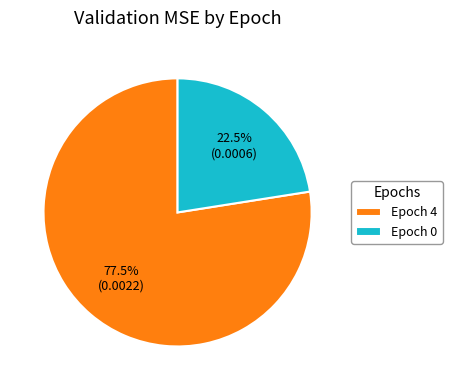

What percentage do Epoch 4 and Epoch 0 together represent?

100.0%